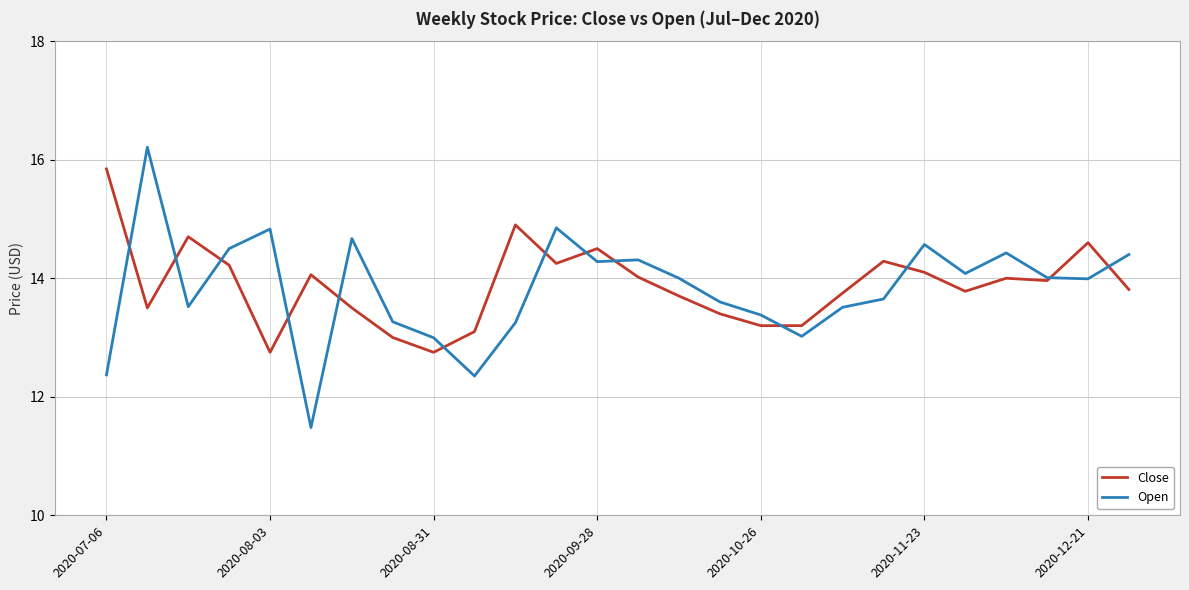

Is this an area chart (filled region under the line)?

No